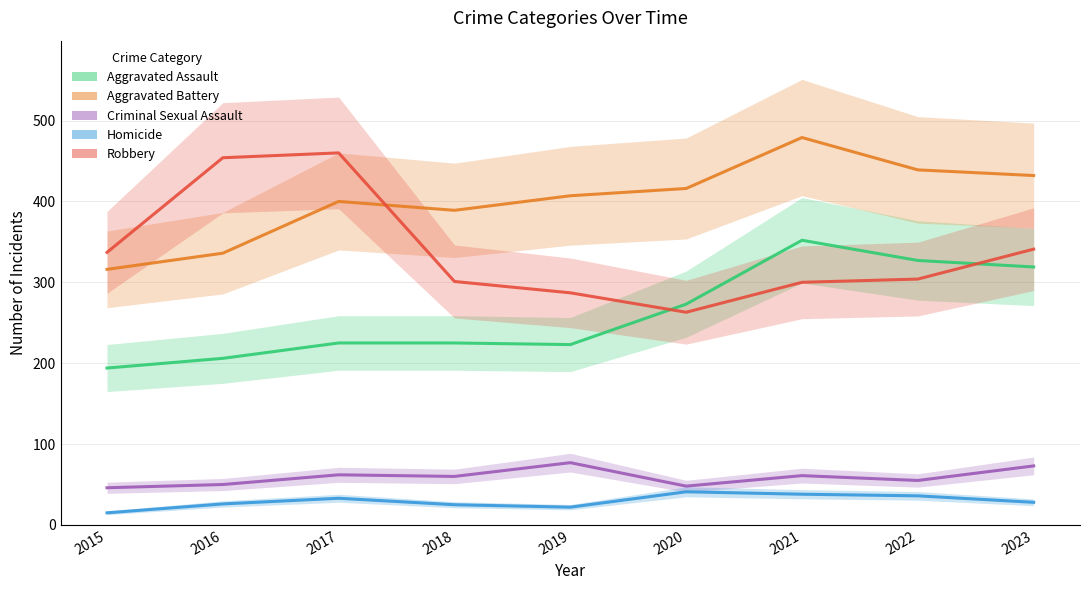

Rank the series by their maximum value, from lowest to highest.

Homicide, Criminal Sexual Assault, Aggravated Assault, Robbery, Aggravated Battery